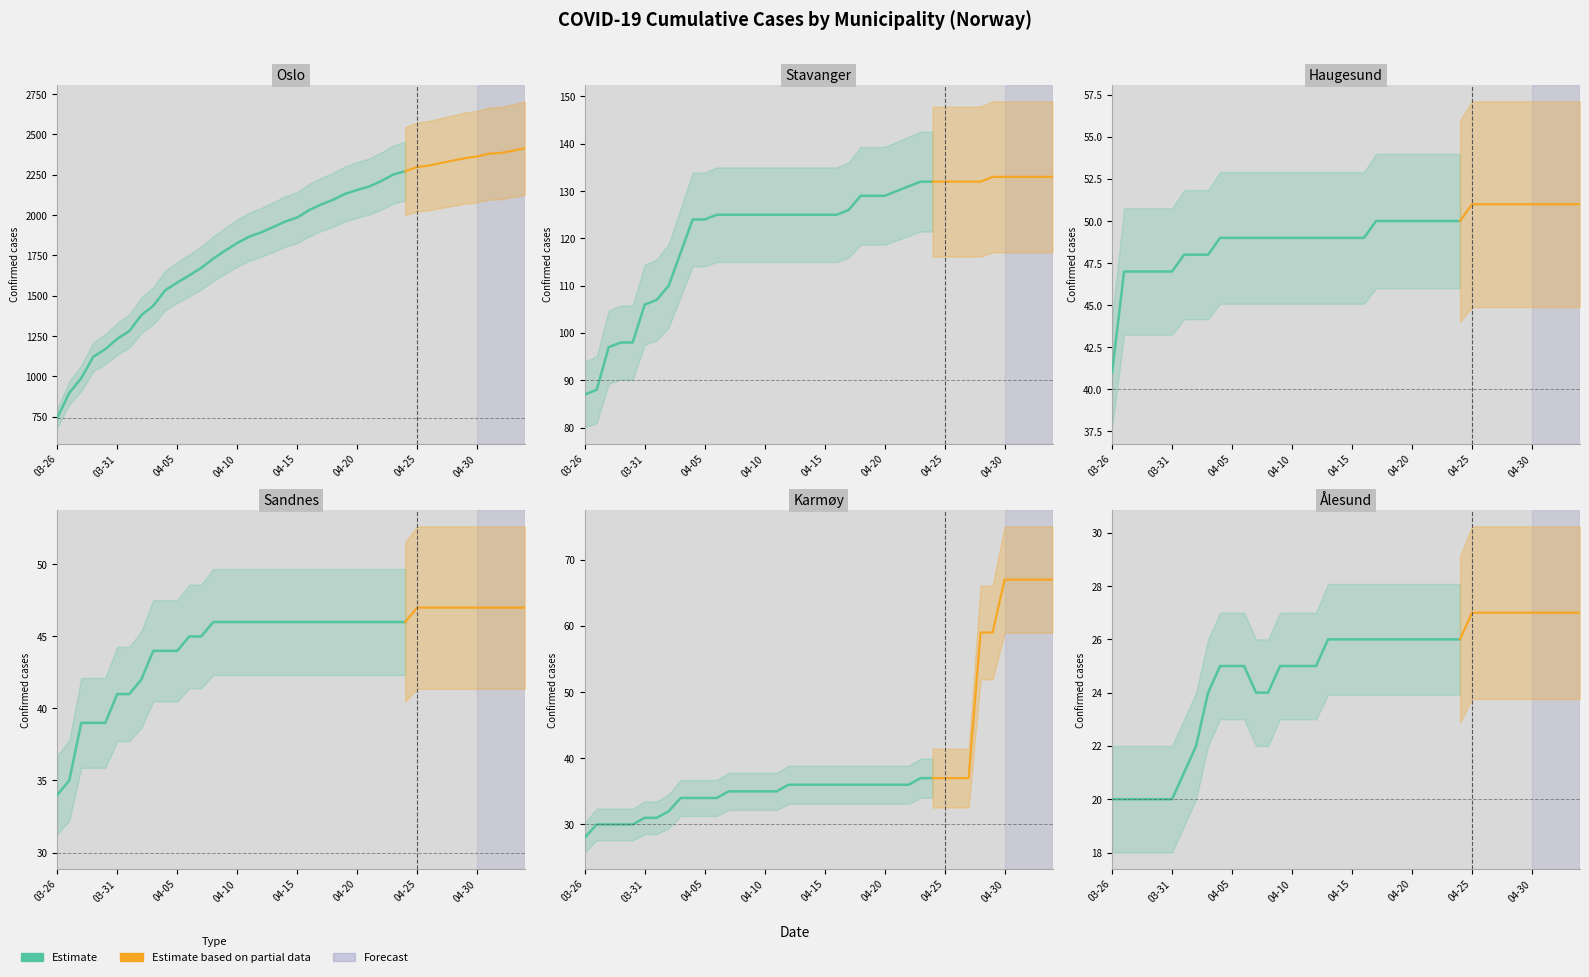

How many Haugesund values are between 49 and 51?

31